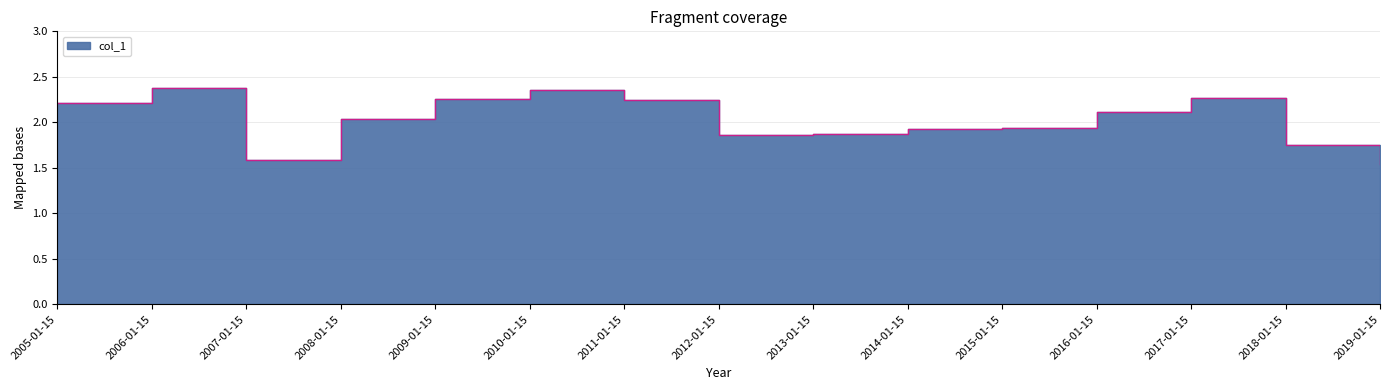

True or false: there are more than 1 points higher than both neighbors.

True